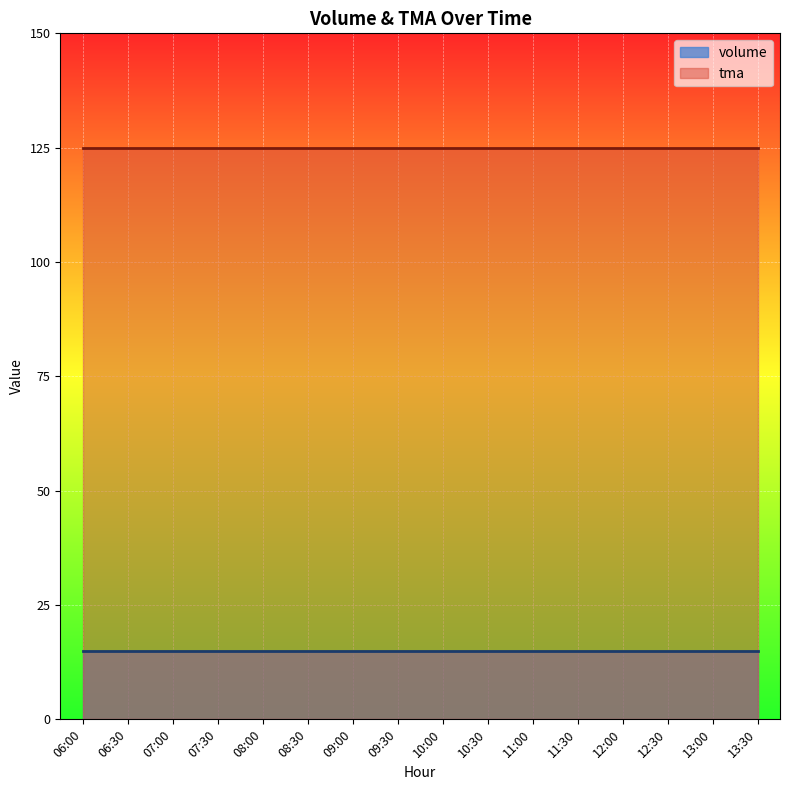

True or false: volume and tma cross at least once.

False